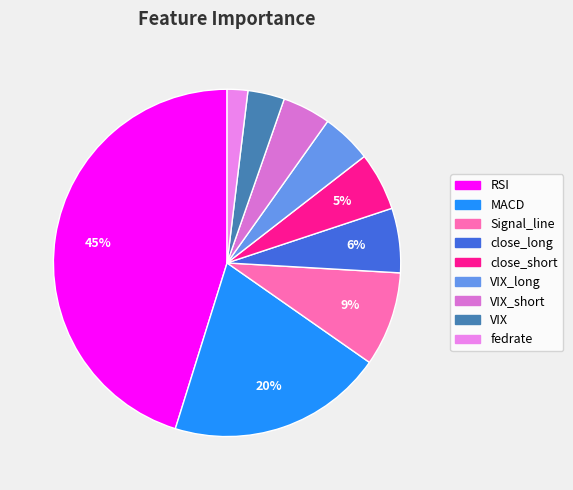

How many slices are in this pie chart?

9